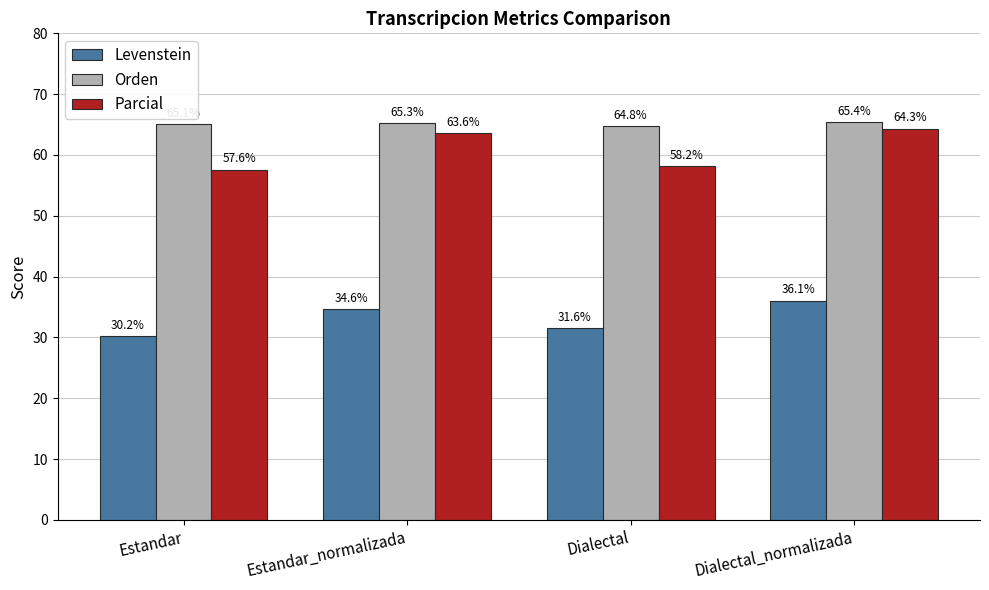

The value of Orden at Dialectal is 104.0. True or false?

False